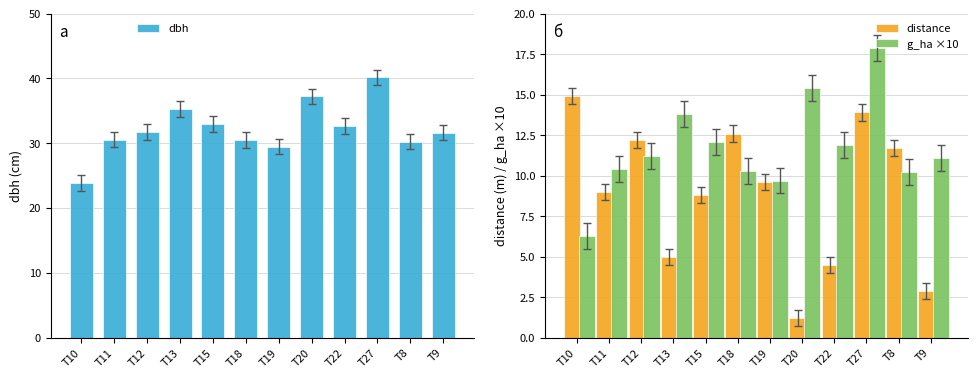

At T27, list the series in order from smallest to largest.

distance, g_ha ×10, dbh